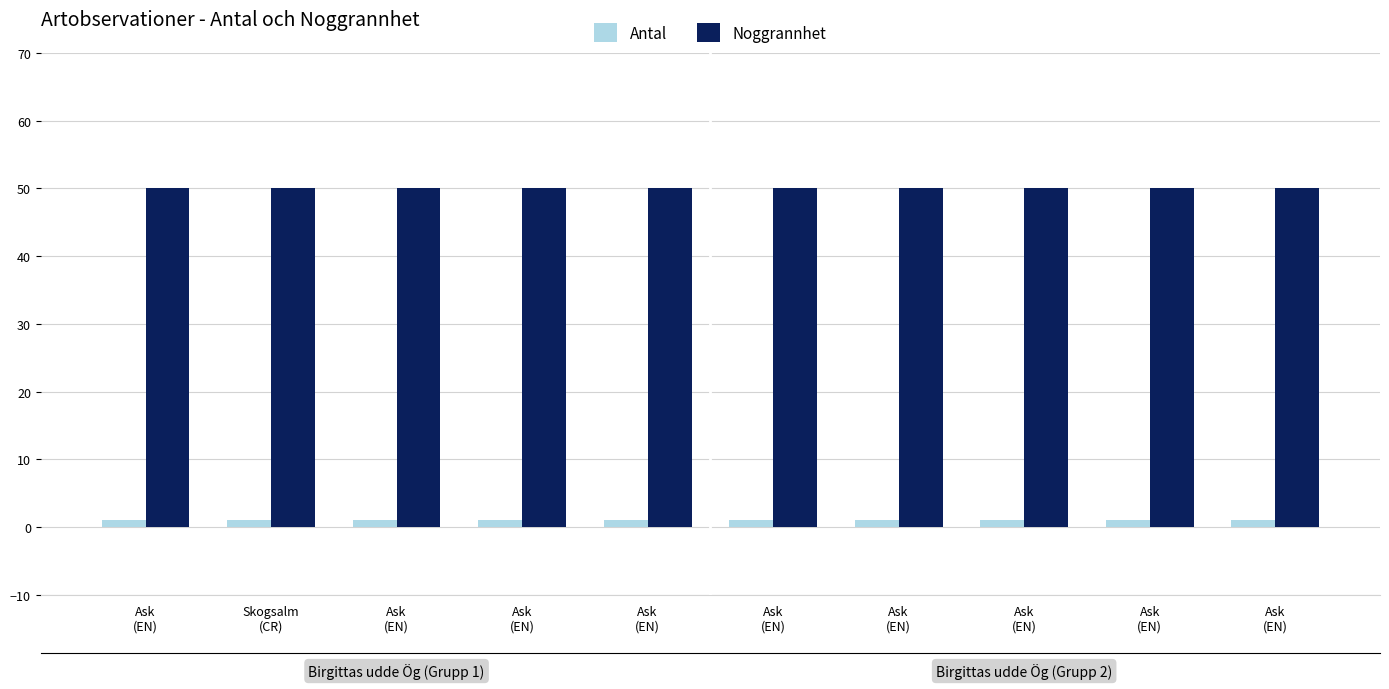

Is it true that Antal equals 2 at Ask
(EN)?

False